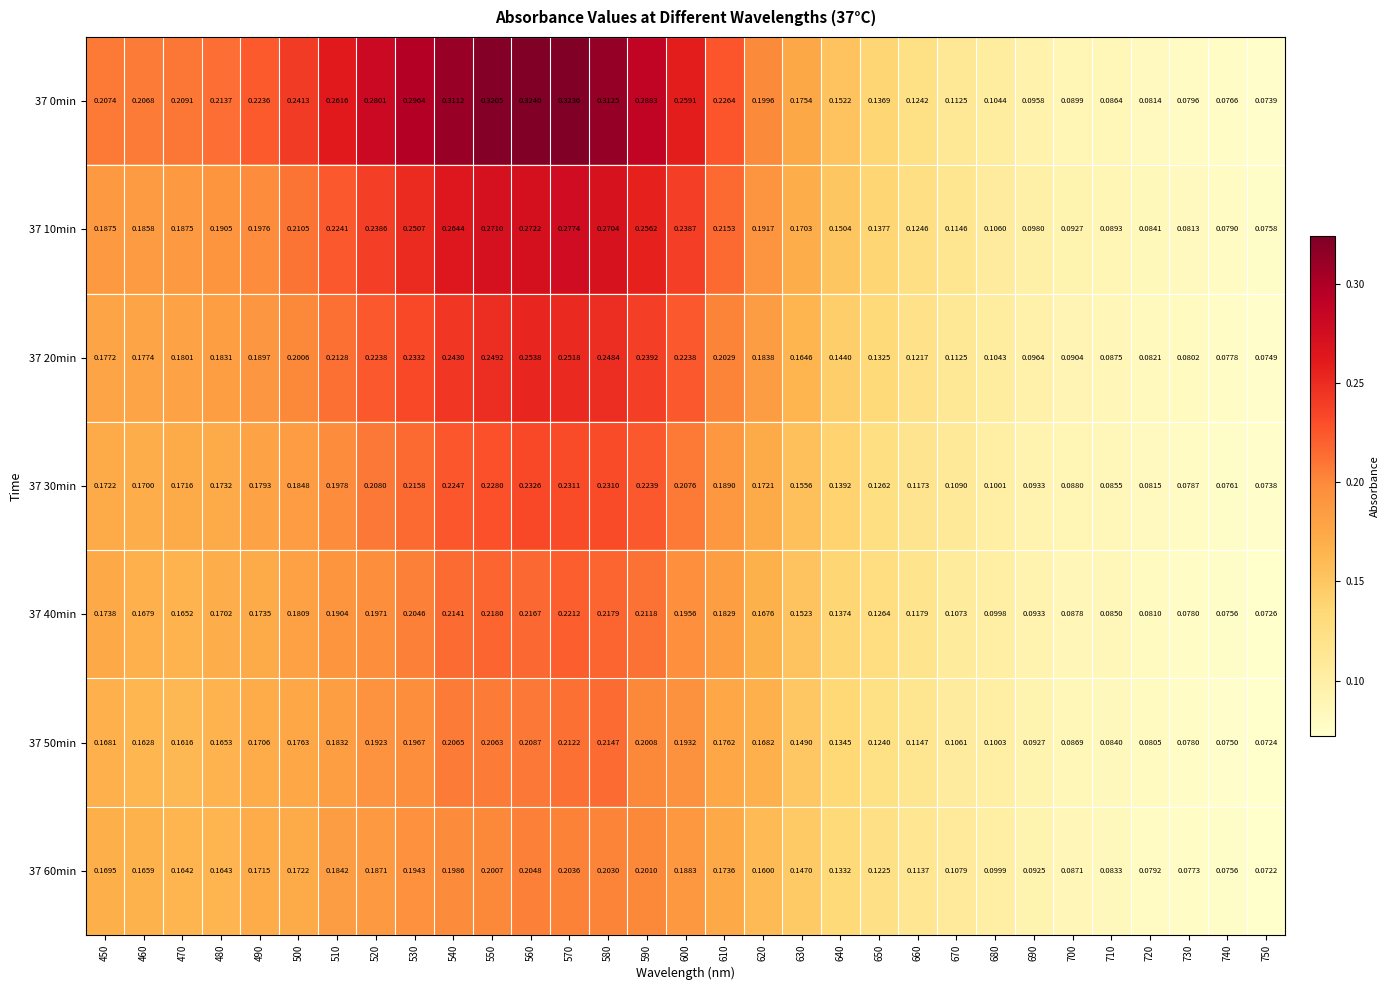

Is the value of 37 60min at 460 greater than the value of 37 50min at 710?

Yes